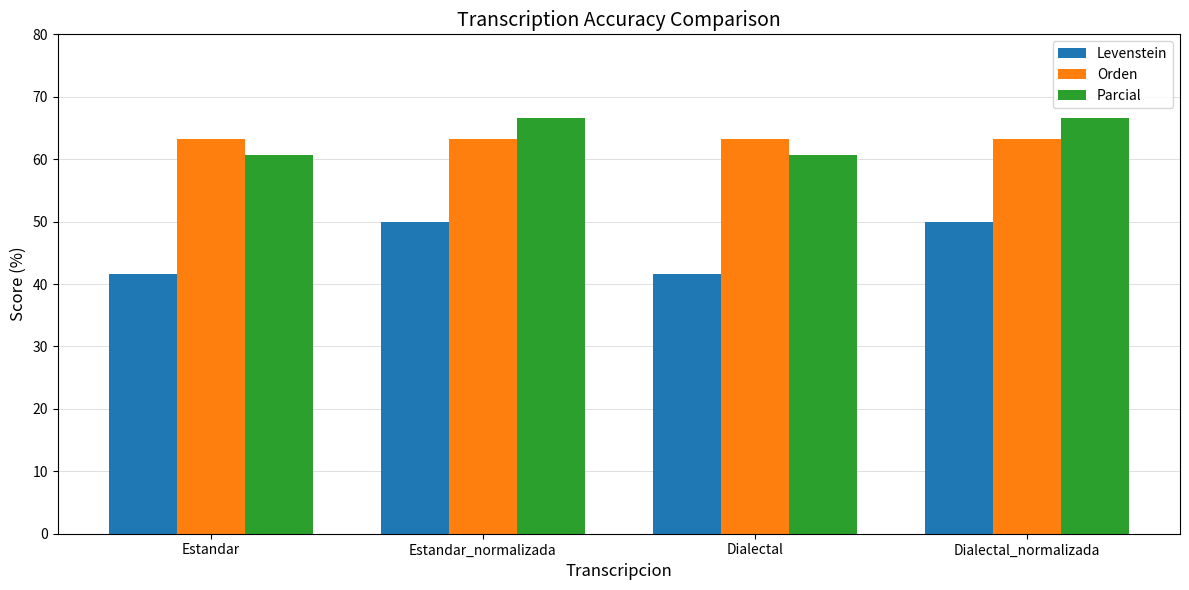

List the series in order of their peak value, lowest first.

Levenstein, Orden, Parcial